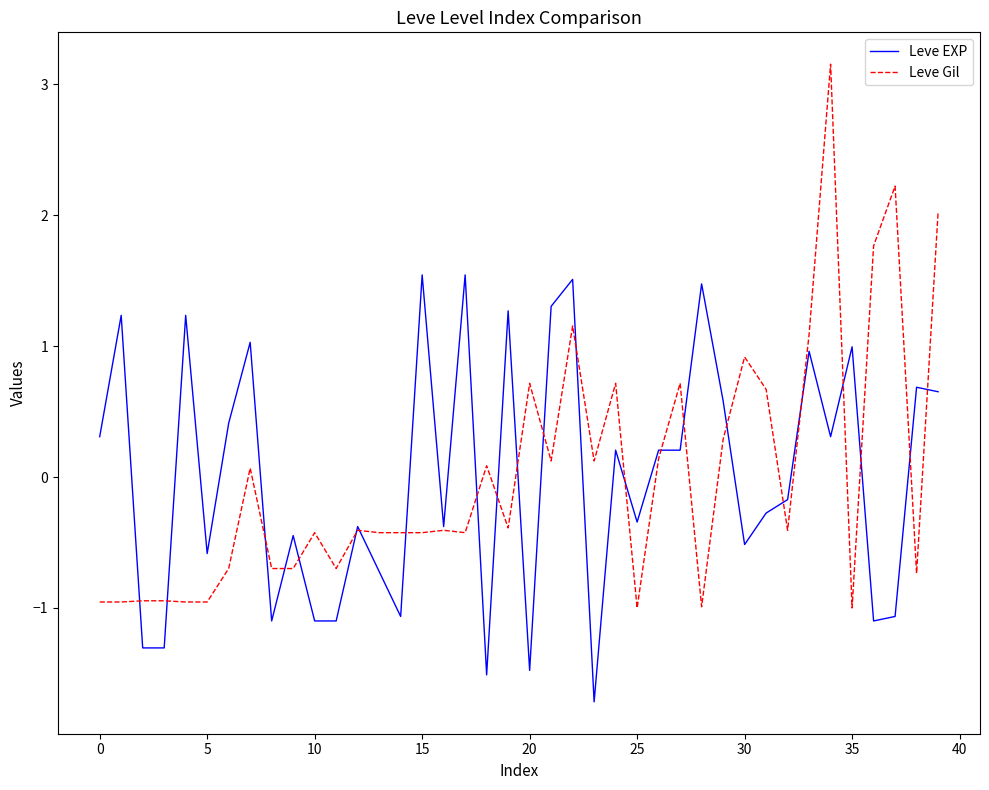

What is the minimum value shown in the chart?

-1.7